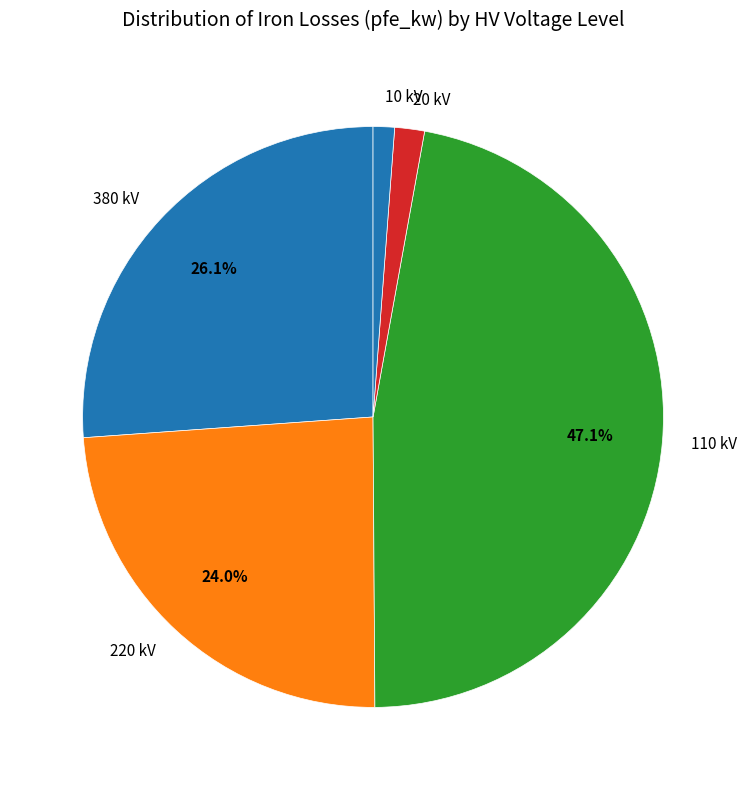

What percentage is NOT represented by 380 kV?

73.9%